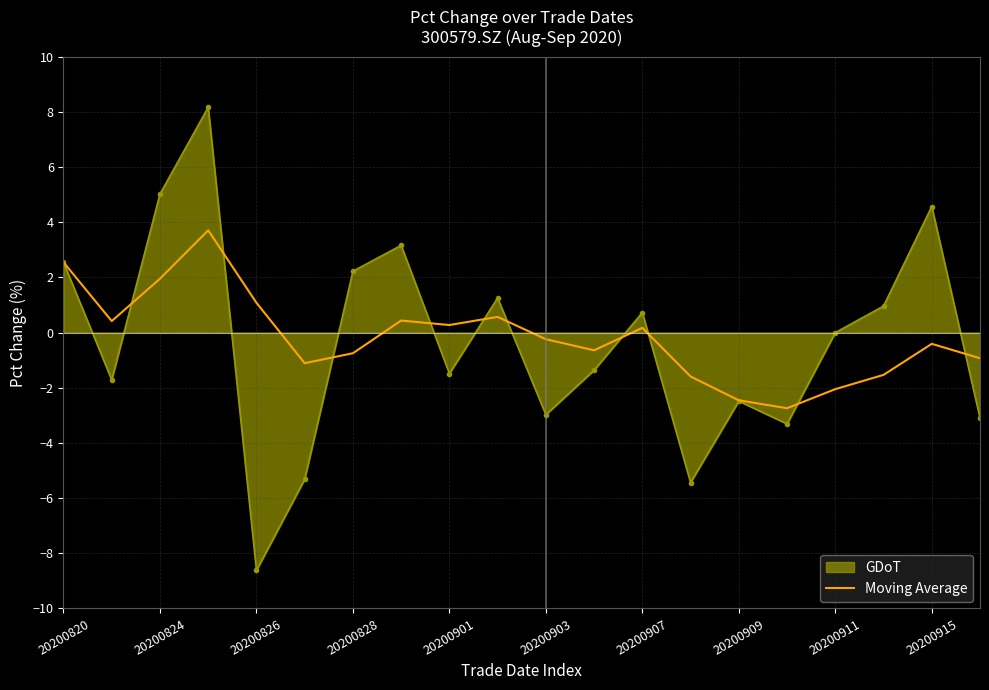

What is the lowest value of the Moving Average series?

-2.7